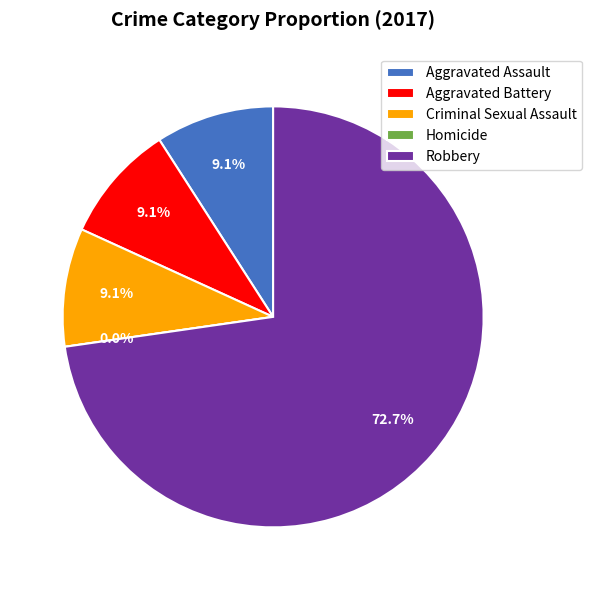

Which slice is the smallest?

Homicide